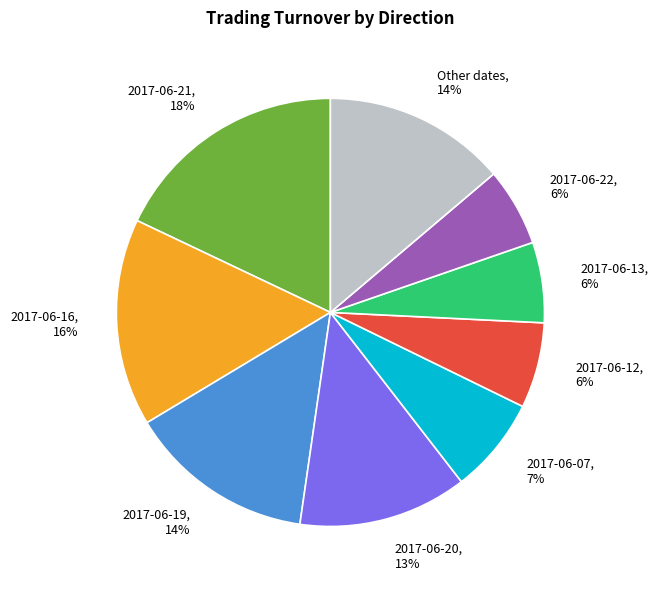

To the nearest percent, what portion does 2017-06-21, 18% represent?

18%